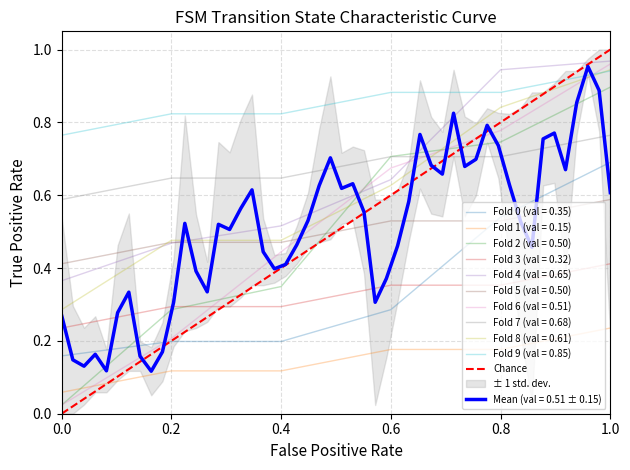

Is it true that Fold 2 (val = 0.50) equals 0.7 at 0.6?

True